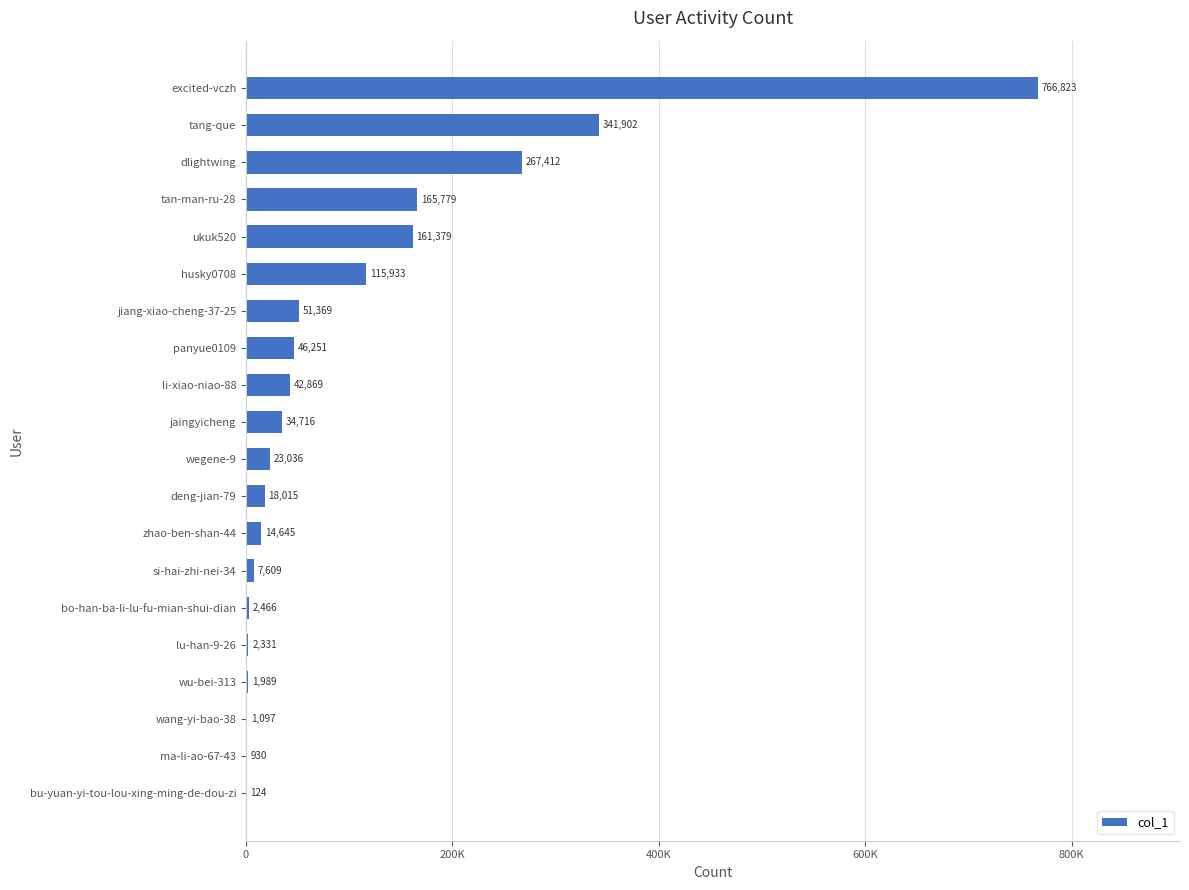

At which label is the value closest to 383473?

tang-que